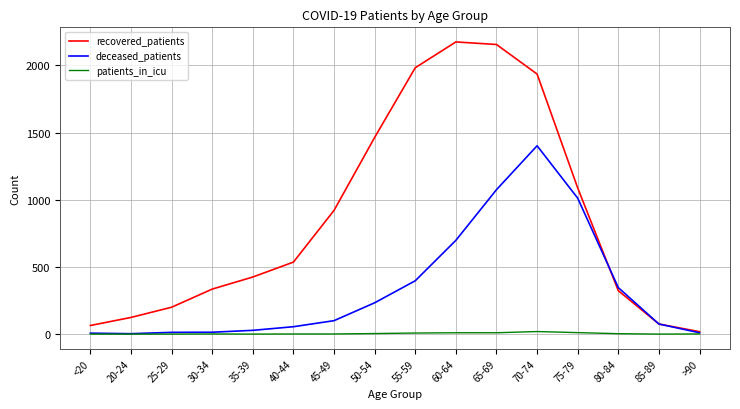

Is this an area chart (filled region under the line)?

No